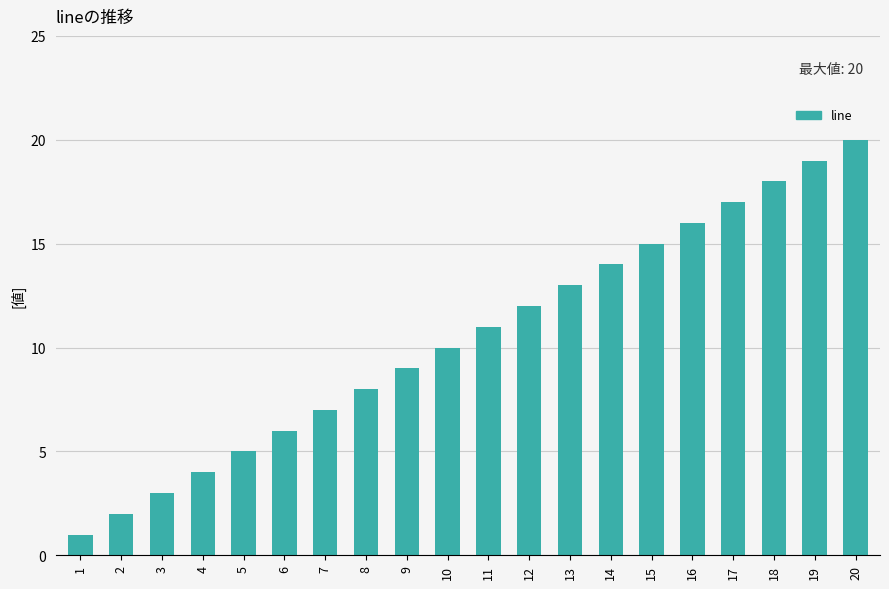

Reading left to right, transcribe all the data shown in this chart.

1	2	3	4	5	6	7	8	9	10	11	12	13	14	15	16	17	18	19	20